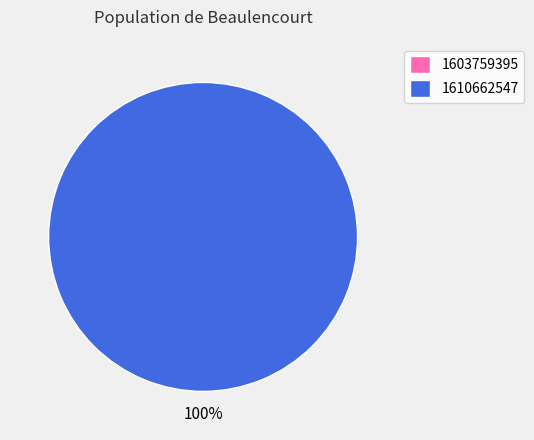

What is the change in value from 1603759395 to 1610662547?

+1